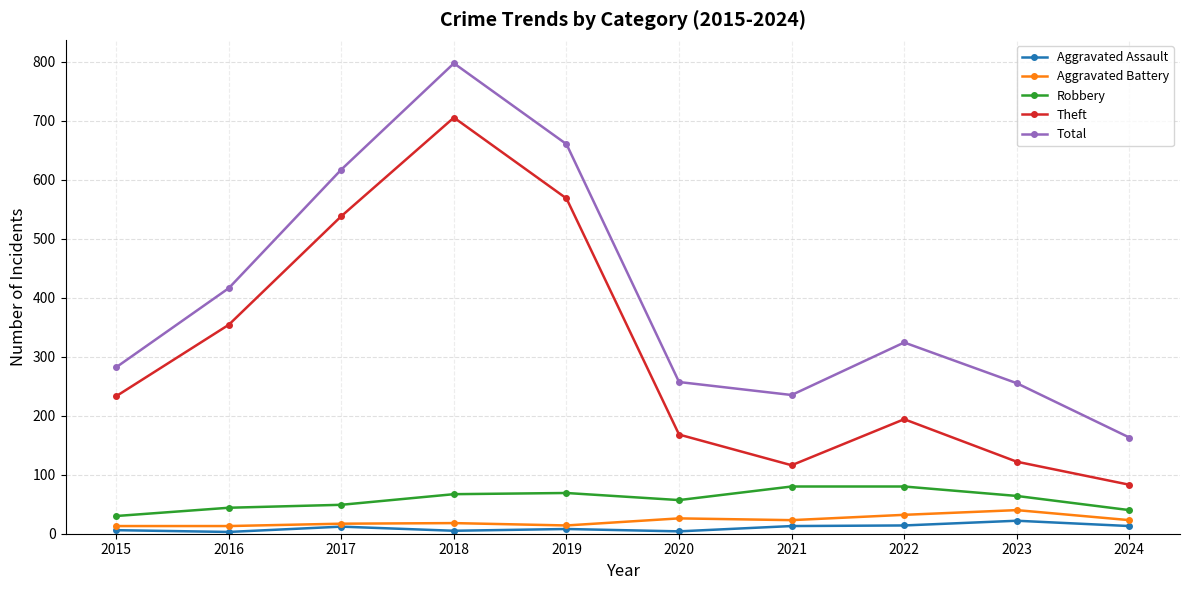

How many data points in Robbery are less than 64?

5